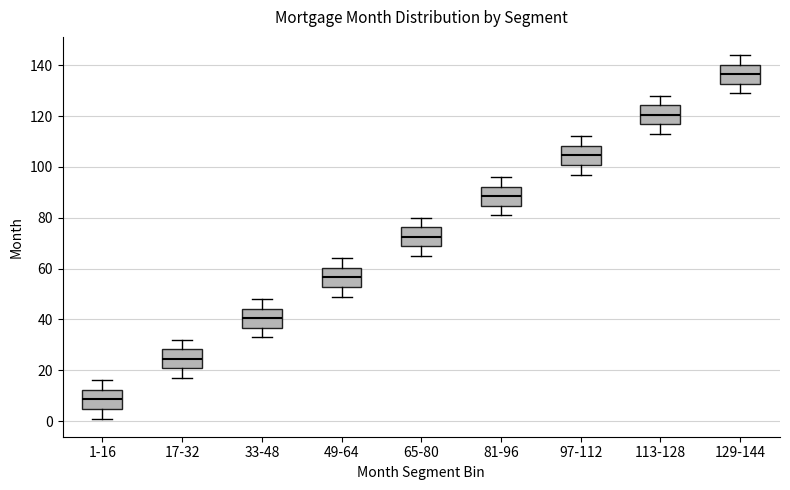

Reading left to right, read every box against the y-axis: the position of its median line, the range the box covers, and the ends of its whiskers. The values are not printed on the chart, so give them approximately, as read against the axis.

1-16: median 8, box 4 to 12, whiskers 2 to 16
17-32: median 24, box 20 to 28, whiskers 18 to 32
33-48: median 40, box 36 to 44, whiskers 34 to 48
49-64: median 56, box 52 to 60, whiskers 50 to 64
65-80: median 72, box 68 to 76, whiskers 66 to 80
81-96: median 88, box 84 to 92, whiskers 82 to 96
97-112: median 104, box 100 to 108, whiskers 98 to 112
113-128: median 120, box 116 to 124, whiskers 114 to 128
129-144: median 136, box 132 to 140, whiskers 130 to 144